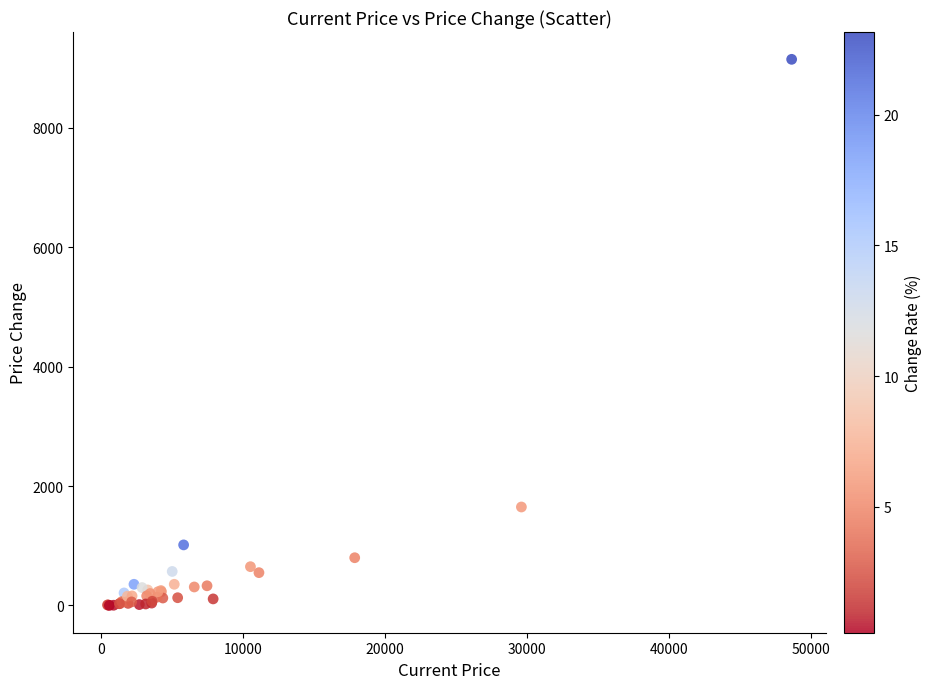

What Y value in the scatter plot is closest to 4575?

1650